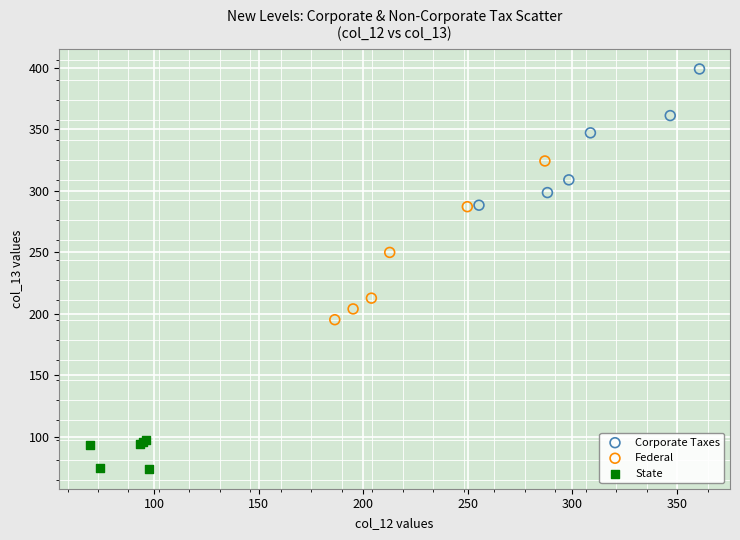

Which series contains the highest Y value?

Corporate Taxes